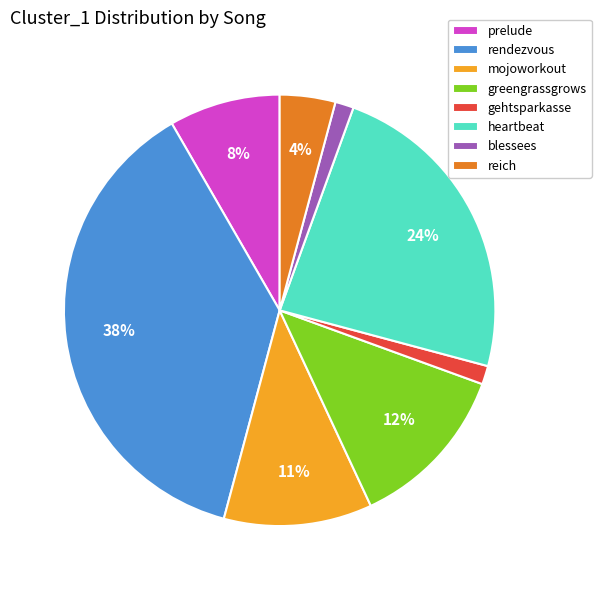

What percentage is the heartbeat slice, to the nearest percent?

24%